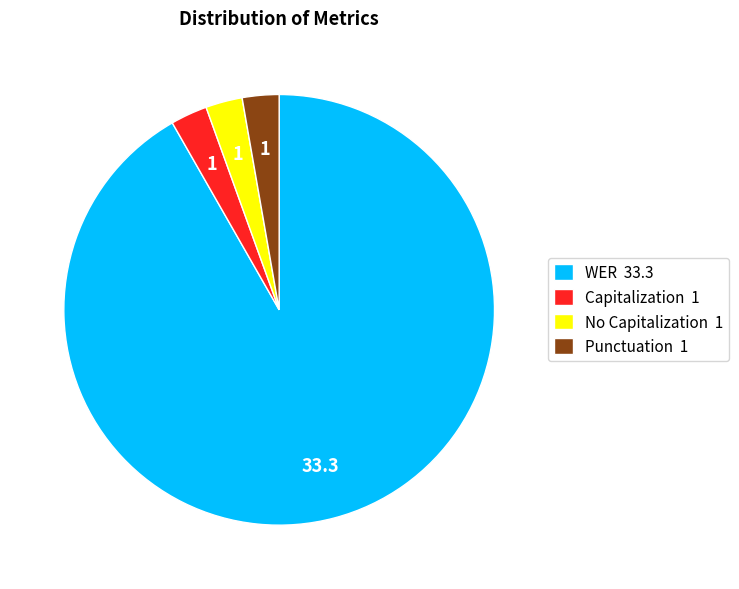

Which has a higher value, Capitalization 1 or WER 33.3?

WER 33.3